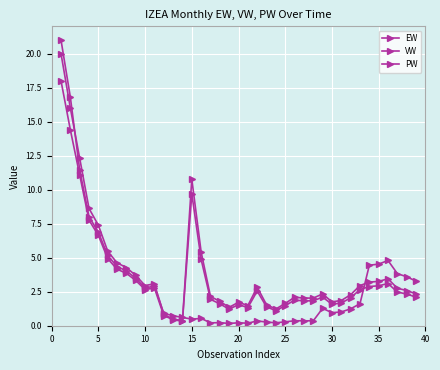

Does the chart display data point markers on the line(s)?

Yes